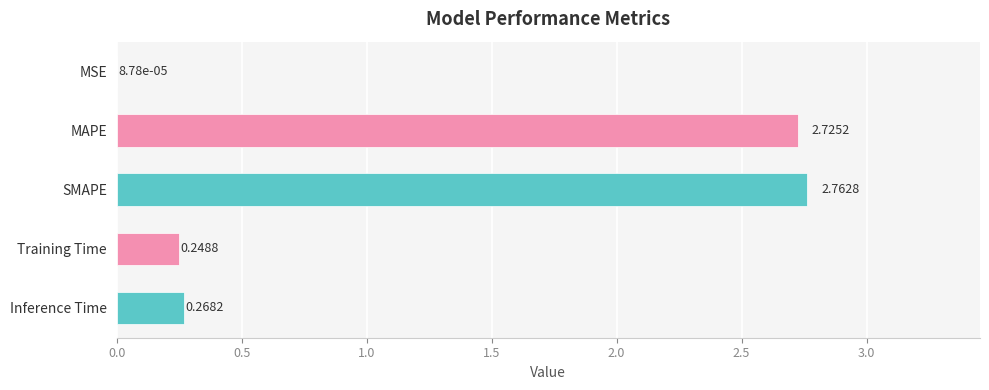

Where is the data nearest to the value 1?

Inference Time